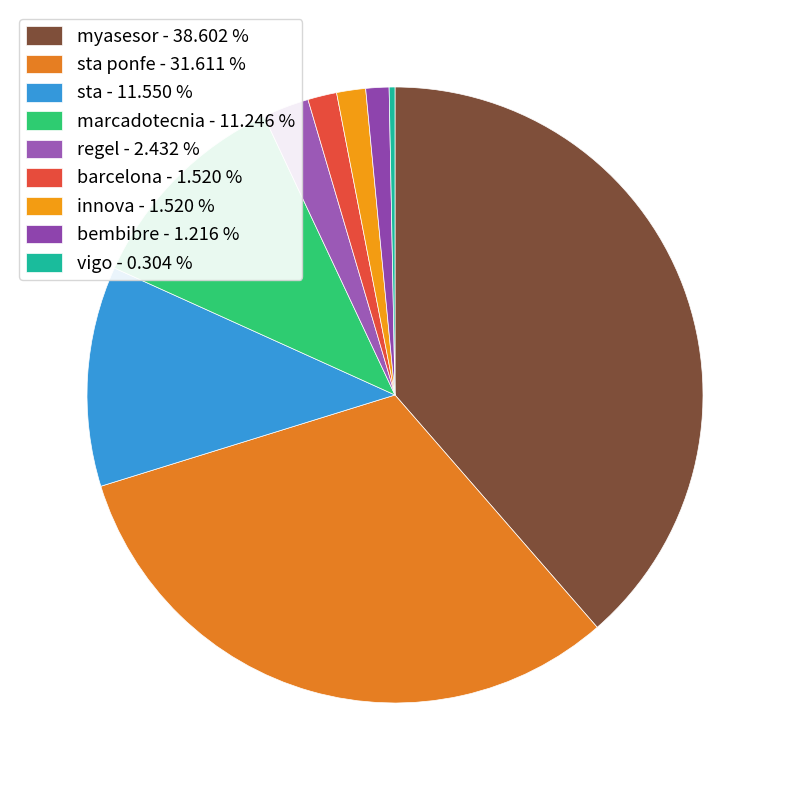

Is there a majority slice in this chart?

No